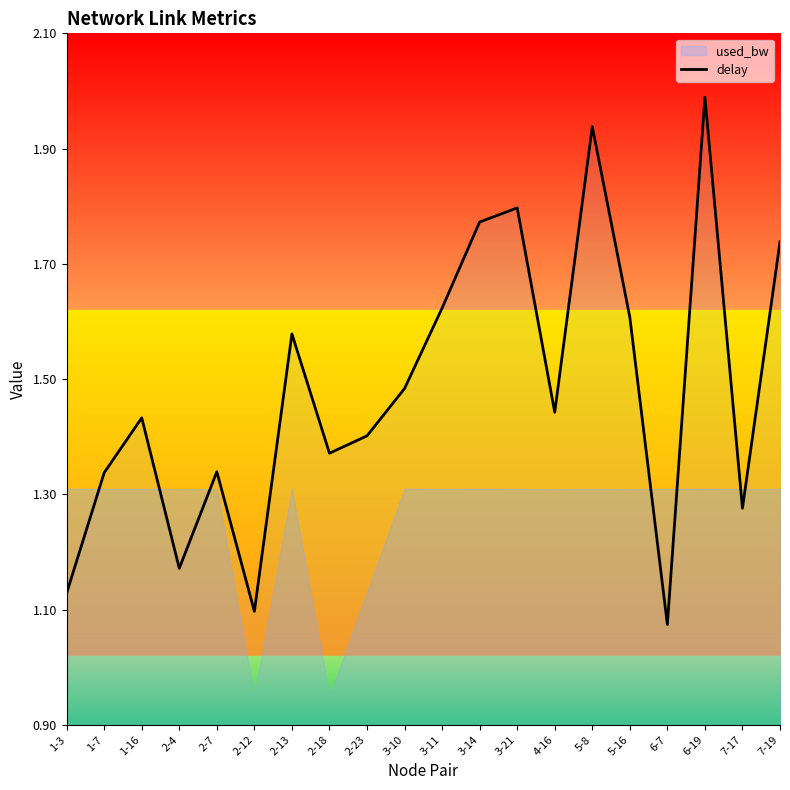

Rank the categories by value from lowest to highest.

6-7, 2-12, 1-3, 2-4, 7-17, 1-7, 2-7, 2-18, 2-23, 1-16, 4-16, 3-10, 2-13, 5-16, 3-11, 7-19, 3-14, 3-21, 5-8, 6-19